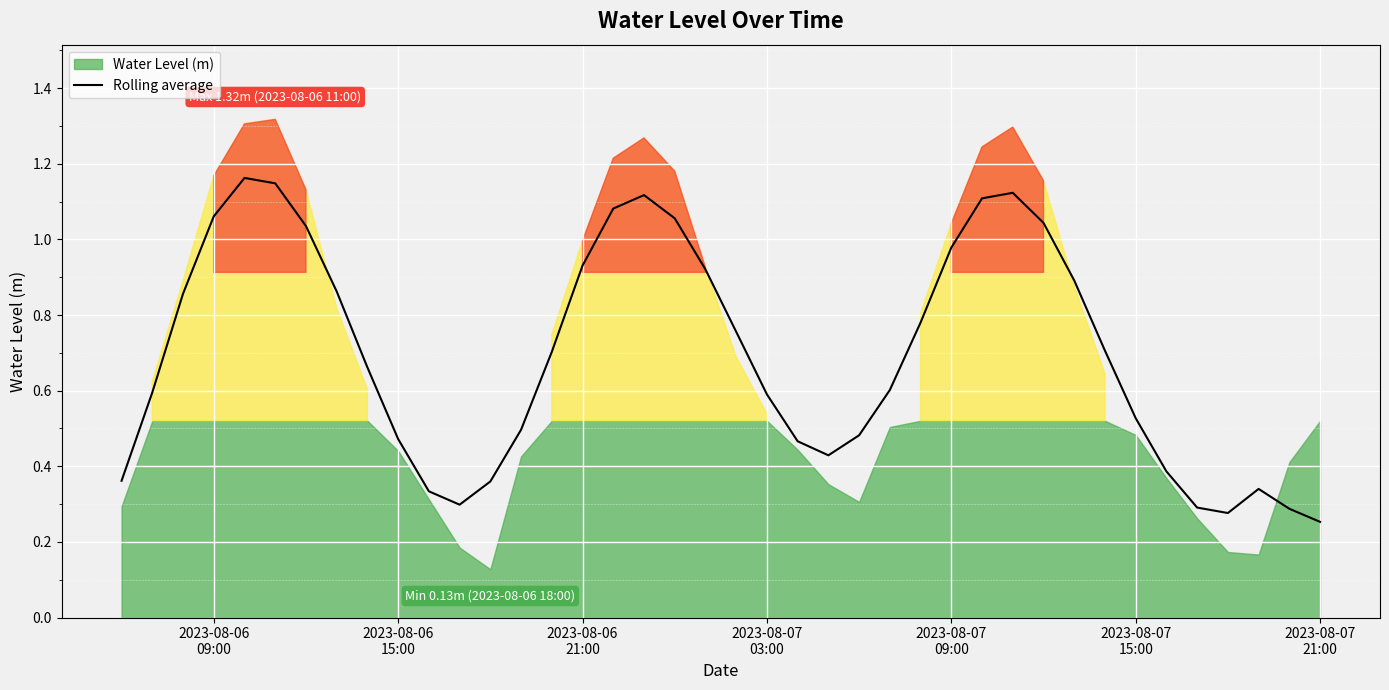

How many lines are shown in the chart?

1